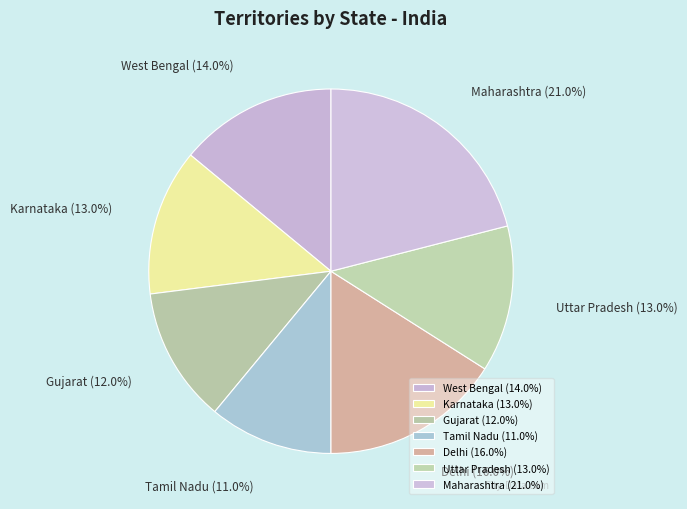

Which slice is the largest?

Maharashtra